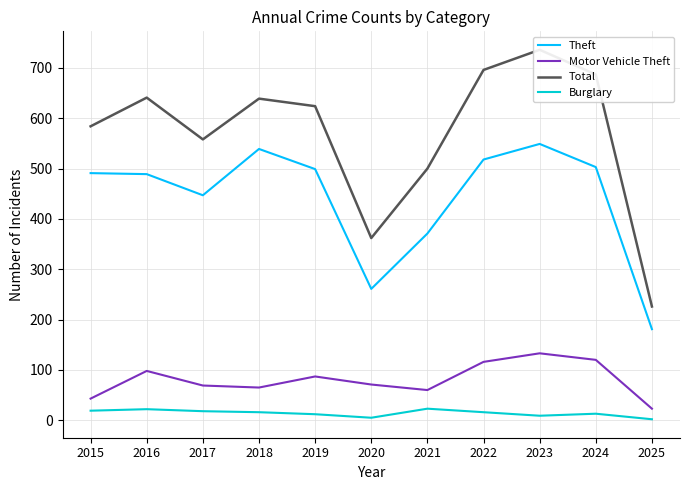

How many data points in Theft are above 491?

5